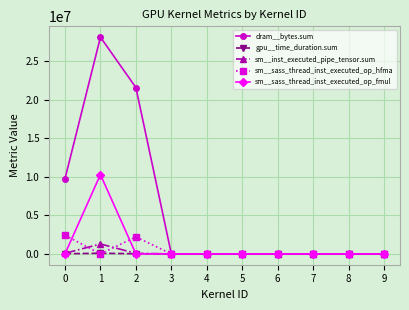

What are all the series names shown in the legend?

dram__bytes.sum, gpu__time_duration.sum, sm__inst_executed_pipe_tensor.sum, sm__sass_thread_inst_executed_op_hfma, sm__sass_thread_inst_executed_op_fmul